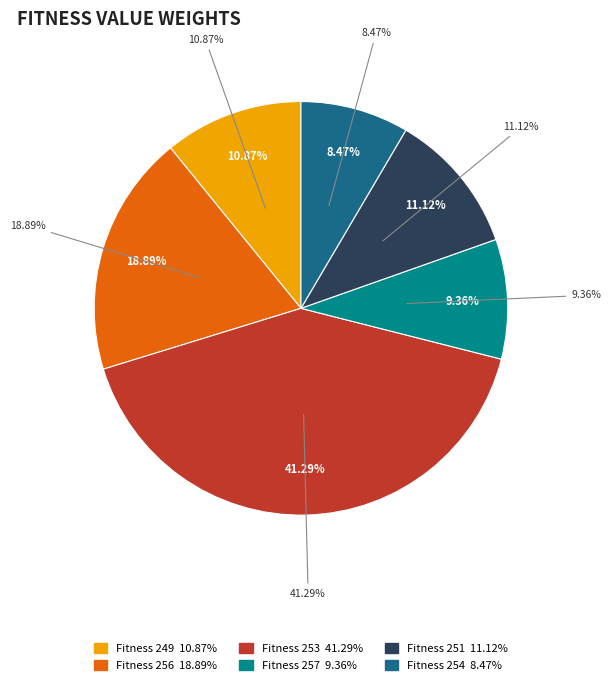

Do 253 and 254 together represent more than half of the pie?

No